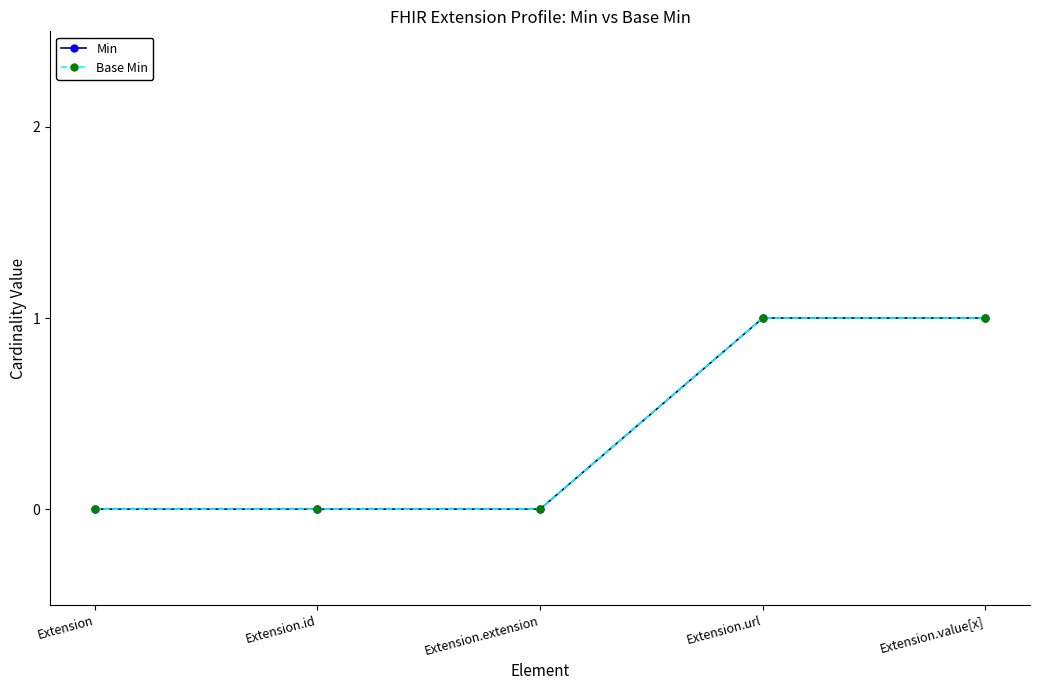

Is this an area chart (filled region under the line)?

No